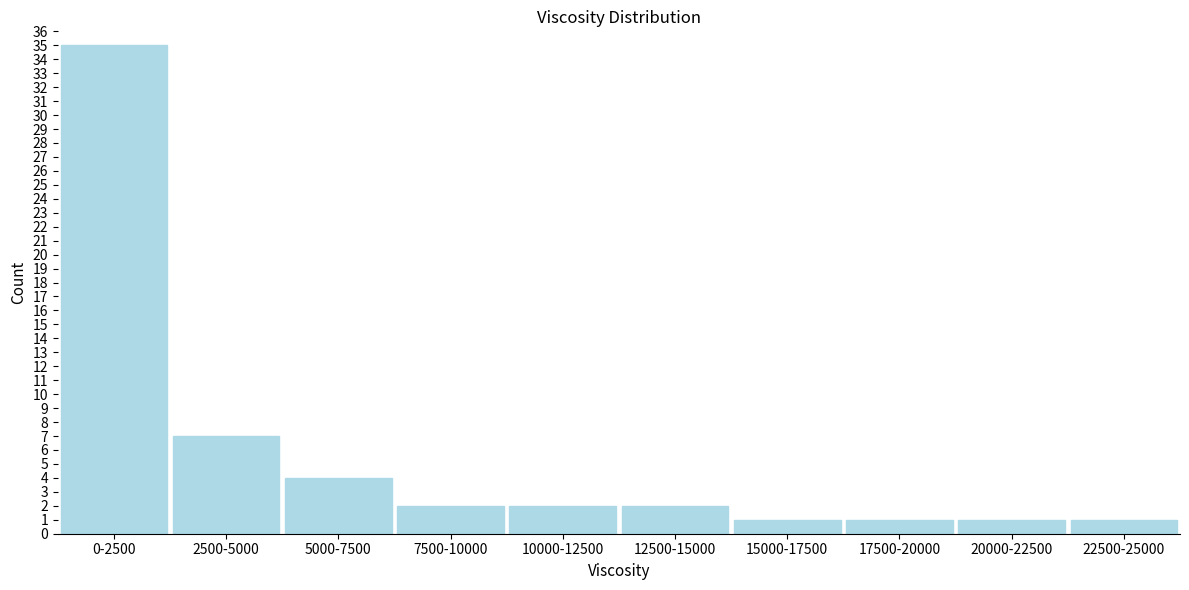

Reading right to left, transcribe all the data shown in this chart.

1	1	1	1	2	2	2	4	7	35